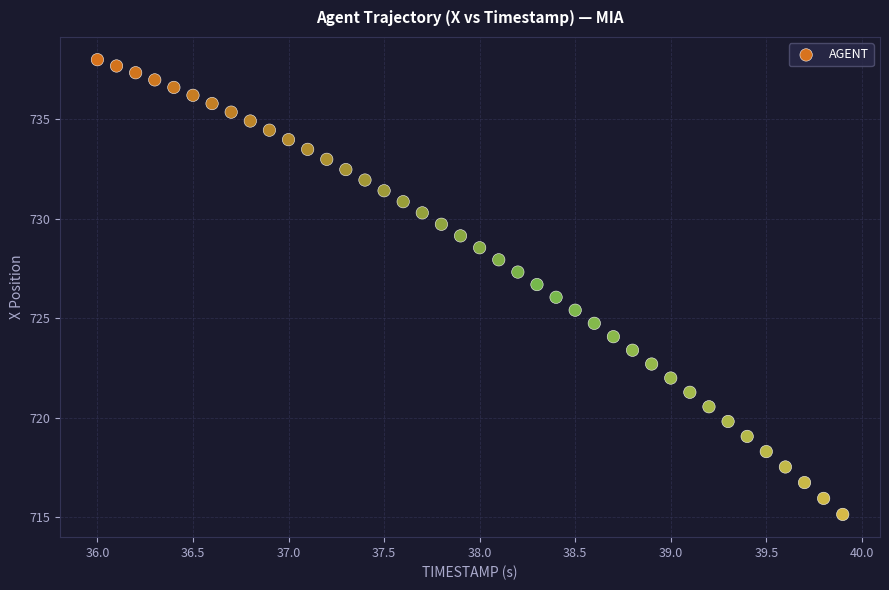

What is the range of Y values (max minus min)?

22.8